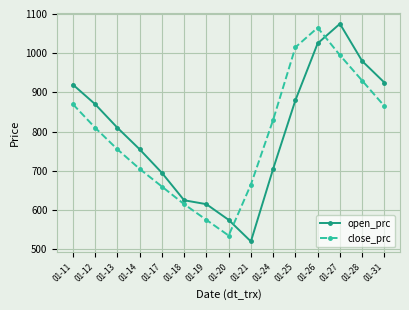

What is the lowest value of the close_prc series?

535